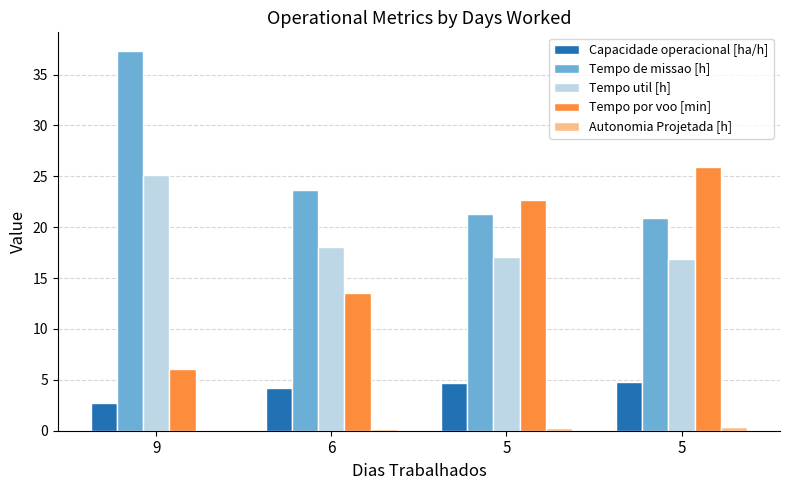

Are the bars grouped side by side (vs. stacked)?

Yes